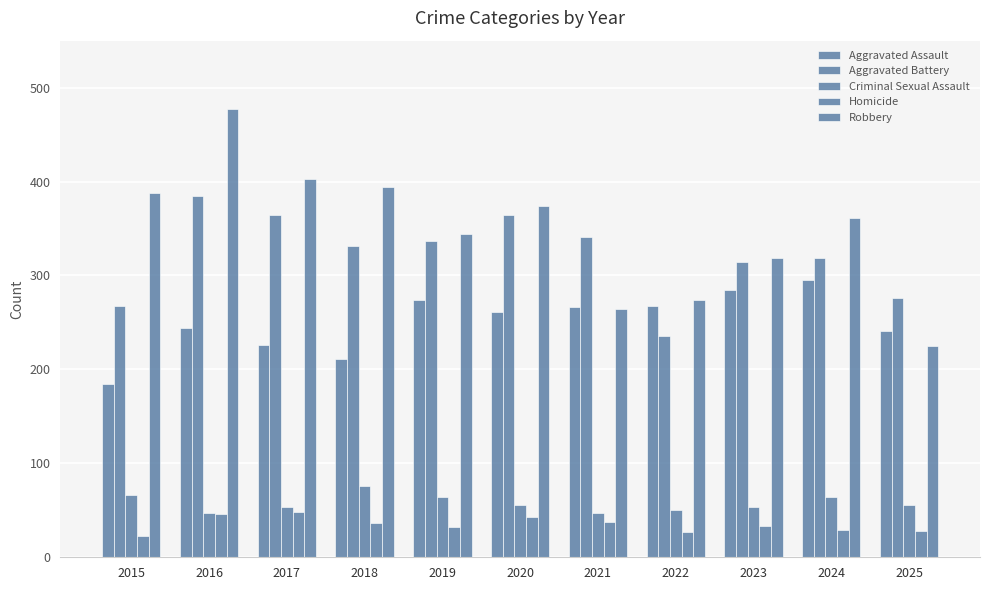

Rank the series at 2025 from lowest to highest value.

Homicide, Criminal Sexual Assault, Robbery, Aggravated Assault, Aggravated Battery